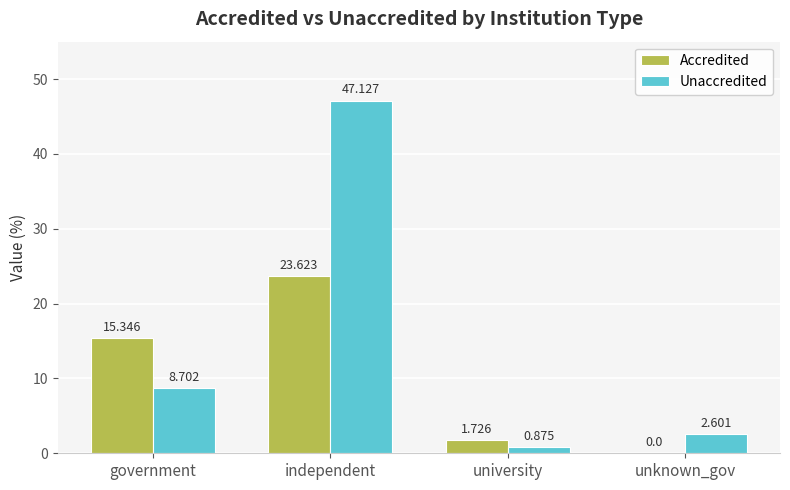

Count the number of categories in the chart.

4